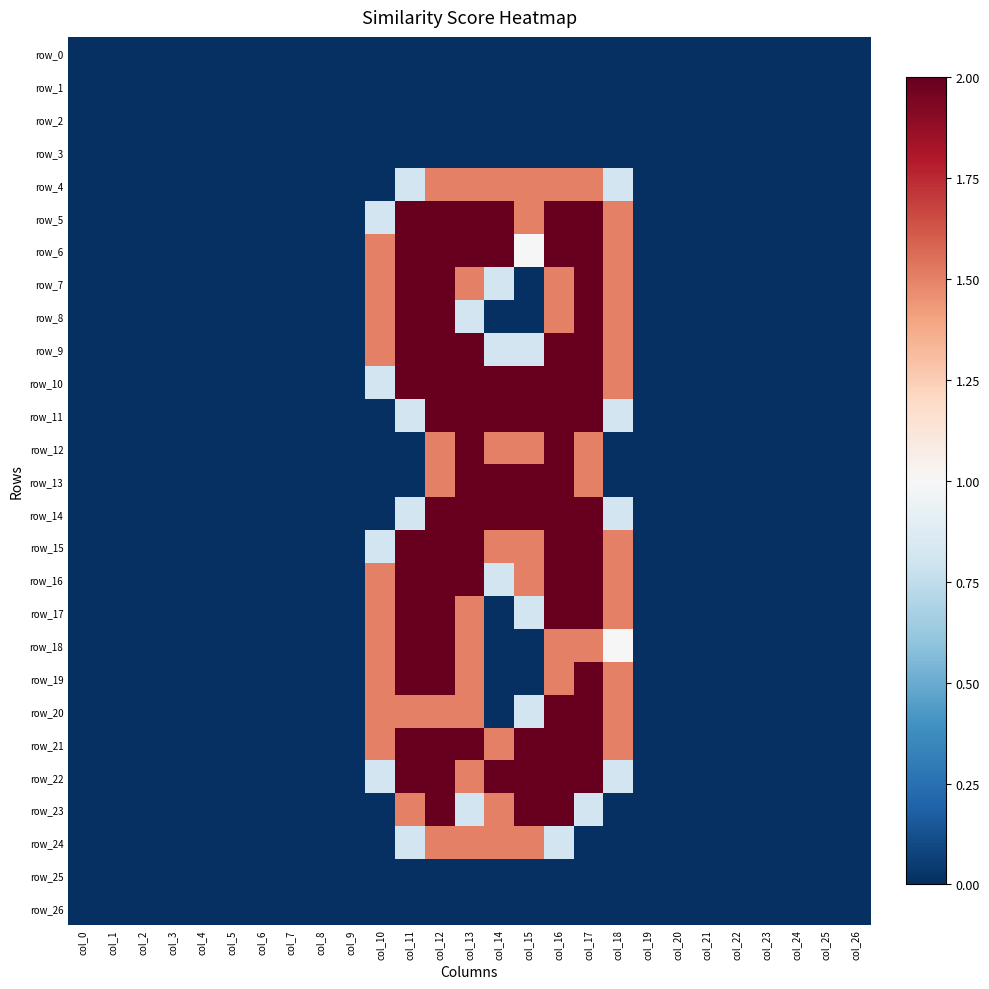

Reading right to left, what are all the values shown in this chart?

row_0: 0.0	0.0	0.0	0.0	0.0	0.0	0.0	0.0	0.0	0.0	0.0	0.0	0.0	0.0	0.0	0.0	0.0	0.0	0.0	0.0	0.0	0.0	0.0	0.0	0.0	0.0	0.0
row_1: 0.0	0.0	0.0	0.0	0.0	0.0	0.0	0.0	0.0	0.0	0.0	0.0	0.0	0.0	0.0	0.0	0.0	0.0	0.0	0.0	0.0	0.0	0.0	0.0	0.0	0.0	0.0
row_2: 0.0	0.0	0.0	0.0	0.0	0.0	0.0	0.0	0.0	0.0	0.0	0.0	0.0	0.0	0.0	0.0	0.0	0.0	0.0	0.0	0.0	0.0	0.0	0.0	0.0	0.0	0.0
row_3: 0.0	0.0	0.0	0.0	0.0	0.0	0.0	0.0	0.0	0.0	0.0	0.0	0.0	0.0	0.0	0.0	0.0	0.0	0.0	0.0	0.0	0.0	0.0	0.0	0.0	0.0	0.0
row_4: 0.0	0.0	0.0	0.0	0.0	0.0	0.0	0.0	0.8	1.5	1.5	1.5	1.5	1.5	1.5	0.8	0.0	0.0	0.0	0.0	0.0	0.0	0.0	0.0	0.0	0.0	0.0
row_5: 0.0	0.0	0.0	0.0	0.0	0.0	0.0	0.0	1.5	2.0	2.0	1.5	2.0	2.0	2.0	2.0	0.8	0.0	0.0	0.0	0.0	0.0	0.0	0.0	0.0	0.0	0.0
row_6: 0.0	0.0	0.0	0.0	0.0	0.0	0.0	0.0	1.5	2.0	2.0	1.0	2.0	2.0	2.0	2.0	1.5	0.0	0.0	0.0	0.0	0.0	0.0	0.0	0.0	0.0	0.0
row_7: 0.0	0.0	0.0	0.0	0.0	0.0	0.0	0.0	1.5	2.0	1.5	0.0	0.8	1.5	2.0	2.0	1.5	0.0	0.0	0.0	0.0	0.0	0.0	0.0	0.0	0.0	0.0
row_8: 0.0	0.0	0.0	0.0	0.0	0.0	0.0	0.0	1.5	2.0	1.5	0.0	0.0	0.8	2.0	2.0	1.5	0.0	0.0	0.0	0.0	0.0	0.0	0.0	0.0	0.0	0.0
row_9: 0.0	0.0	0.0	0.0	0.0	0.0	0.0	0.0	1.5	2.0	2.0	0.8	0.8	2.0	2.0	2.0	1.5	0.0	0.0	0.0	0.0	0.0	0.0	0.0	0.0	0.0	0.0
row_10: 0.0	0.0	0.0	0.0	0.0	0.0	0.0	0.0	1.5	2.0	2.0	2.0	2.0	2.0	2.0	2.0	0.8	0.0	0.0	0.0	0.0	0.0	0.0	0.0	0.0	0.0	0.0
row_11: 0.0	0.0	0.0	0.0	0.0	0.0	0.0	0.0	0.8	2.0	2.0	2.0	2.0	2.0	2.0	0.8	0.0	0.0	0.0	0.0	0.0	0.0	0.0	0.0	0.0	0.0	0.0
row_12: 0.0	0.0	0.0	0.0	0.0	0.0	0.0	0.0	0.0	1.5	2.0	1.5	1.5	2.0	1.5	0.0	0.0	0.0	0.0	0.0	0.0	0.0	0.0	0.0	0.0	0.0	0.0
row_13: 0.0	0.0	0.0	0.0	0.0	0.0	0.0	0.0	0.0	1.5	2.0	2.0	2.0	2.0	1.5	0.0	0.0	0.0	0.0	0.0	0.0	0.0	0.0	0.0	0.0	0.0	0.0
row_14: 0.0	0.0	0.0	0.0	0.0	0.0	0.0	0.0	0.8	2.0	2.0	2.0	2.0	2.0	2.0	0.8	0.0	0.0	0.0	0.0	0.0	0.0	0.0	0.0	0.0	0.0	0.0
row_15: 0.0	0.0	0.0	0.0	0.0	0.0	0.0	0.0	1.5	2.0	2.0	1.5	1.5	2.0	2.0	2.0	0.8	0.0	0.0	0.0	0.0	0.0	0.0	0.0	0.0	0.0	0.0
row_16: 0.0	0.0	0.0	0.0	0.0	0.0	0.0	0.0	1.5	2.0	2.0	1.5	0.8	2.0	2.0	2.0	1.5	0.0	0.0	0.0	0.0	0.0	0.0	0.0	0.0	0.0	0.0
row_17: 0.0	0.0	0.0	0.0	0.0	0.0	0.0	0.0	1.5	2.0	2.0	0.8	0.0	1.5	2.0	2.0	1.5	0.0	0.0	0.0	0.0	0.0	0.0	0.0	0.0	0.0	0.0
row_18: 0.0	0.0	0.0	0.0	0.0	0.0	0.0	0.0	1.0	1.5	1.5	0.0	0.0	1.5	2.0	2.0	1.5	0.0	0.0	0.0	0.0	0.0	0.0	0.0	0.0	0.0	0.0
row_19: 0.0	0.0	0.0	0.0	0.0	0.0	0.0	0.0	1.5	2.0	1.5	0.0	0.0	1.5	2.0	2.0	1.5	0.0	0.0	0.0	0.0	0.0	0.0	0.0	0.0	0.0	0.0
row_20: 0.0	0.0	0.0	0.0	0.0	0.0	0.0	0.0	1.5	2.0	2.0	0.8	0.0	1.5	1.5	1.5	1.5	0.0	0.0	0.0	0.0	0.0	0.0	0.0	0.0	0.0	0.0
row_21: 0.0	0.0	0.0	0.0	0.0	0.0	0.0	0.0	1.5	2.0	2.0	2.0	1.5	2.0	2.0	2.0	1.5	0.0	0.0	0.0	0.0	0.0	0.0	0.0	0.0	0.0	0.0
row_22: 0.0	0.0	0.0	0.0	0.0	0.0	0.0	0.0	0.8	2.0	2.0	2.0	2.0	1.5	2.0	2.0	0.8	0.0	0.0	0.0	0.0	0.0	0.0	0.0	0.0	0.0	0.0
row_23: 0.0	0.0	0.0	0.0	0.0	0.0	0.0	0.0	0.0	0.8	2.0	2.0	1.5	0.8	2.0	1.5	0.0	0.0	0.0	0.0	0.0	0.0	0.0	0.0	0.0	0.0	0.0
row_24: 0.0	0.0	0.0	0.0	0.0	0.0	0.0	0.0	0.0	0.0	0.8	1.5	1.5	1.5	1.5	0.8	0.0	0.0	0.0	0.0	0.0	0.0	0.0	0.0	0.0	0.0	0.0
row_25: 0.0	0.0	0.0	0.0	0.0	0.0	0.0	0.0	0.0	0.0	0.0	0.0	0.0	0.0	0.0	0.0	0.0	0.0	0.0	0.0	0.0	0.0	0.0	0.0	0.0	0.0	0.0
row_26: 0.0	0.0	0.0	0.0	0.0	0.0	0.0	0.0	0.0	0.0	0.0	0.0	0.0	0.0	0.0	0.0	0.0	0.0	0.0	0.0	0.0	0.0	0.0	0.0	0.0	0.0	0.0